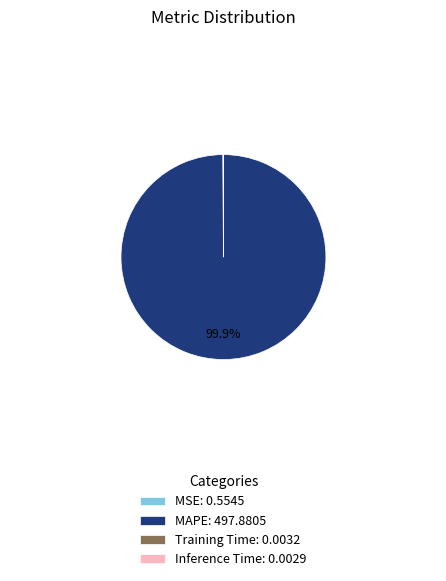

To the nearest percent, what is the average slice percentage?

25%